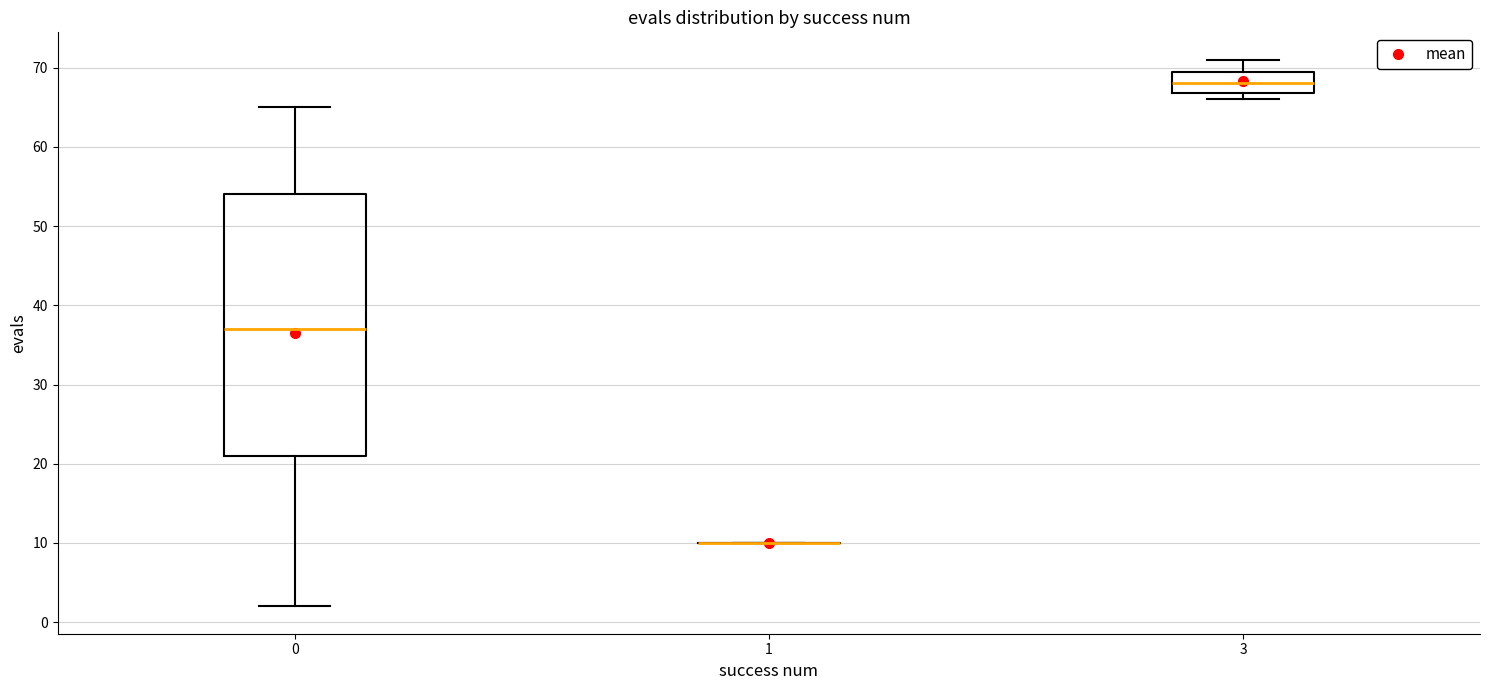

Which box is the tallest, from its lower edge to its upper edge?

0